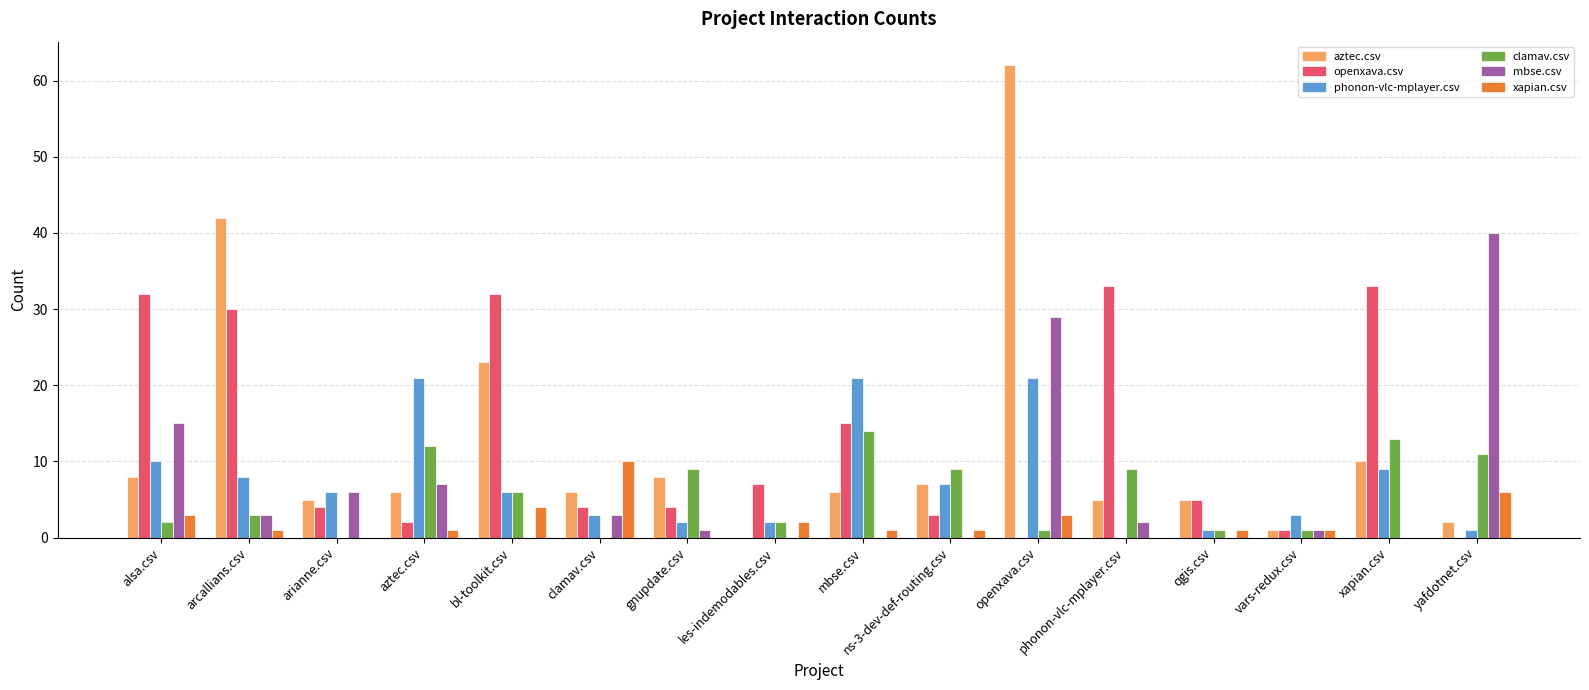

Where is phonon-vlc-mplayer.csv nearest to the value 10?

alsa.csv